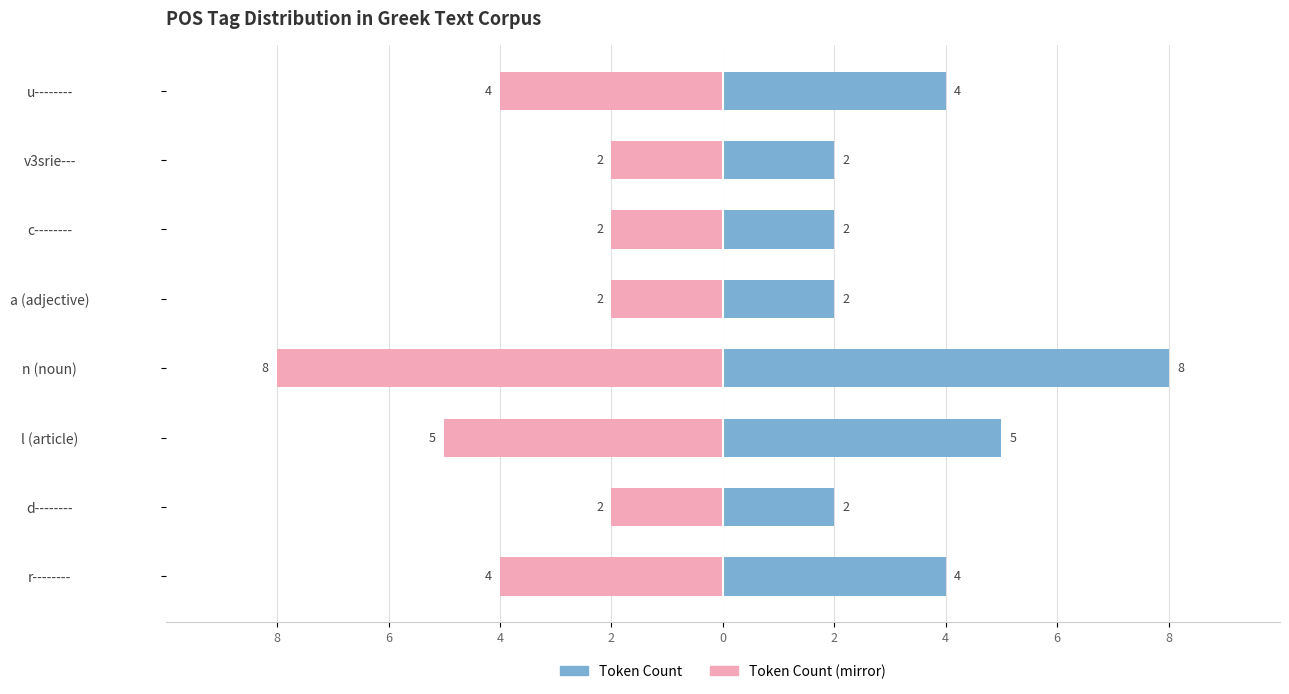

The value of Token Count (right) at u-------- is -1. True or false?

False